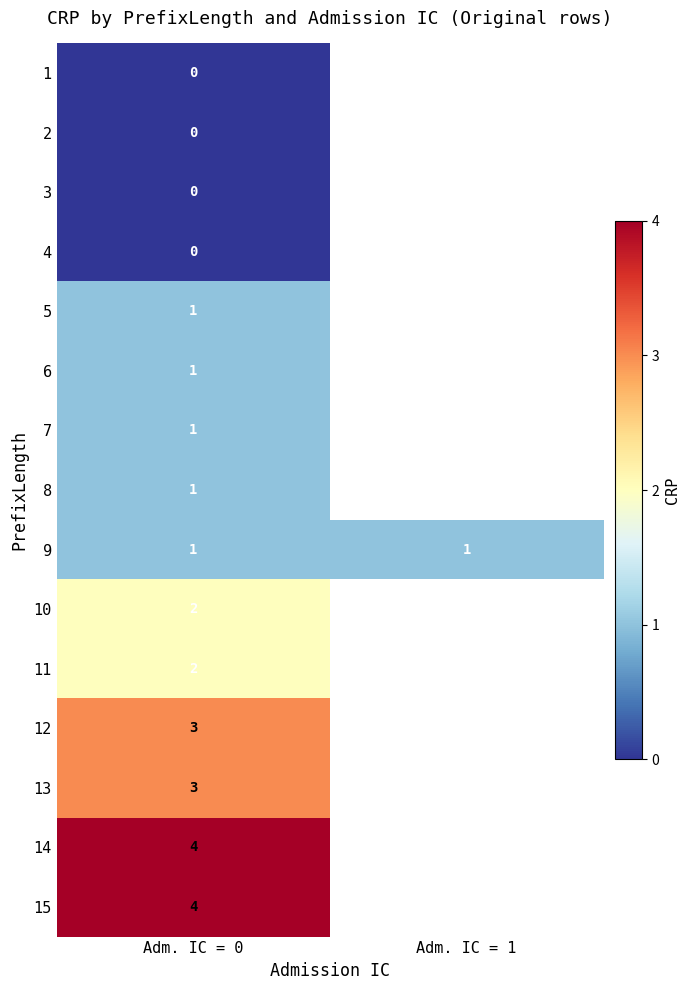

Is the value of 13 at Adm. IC = 0 greater than the value of 1 at Adm. IC = 0?

Yes